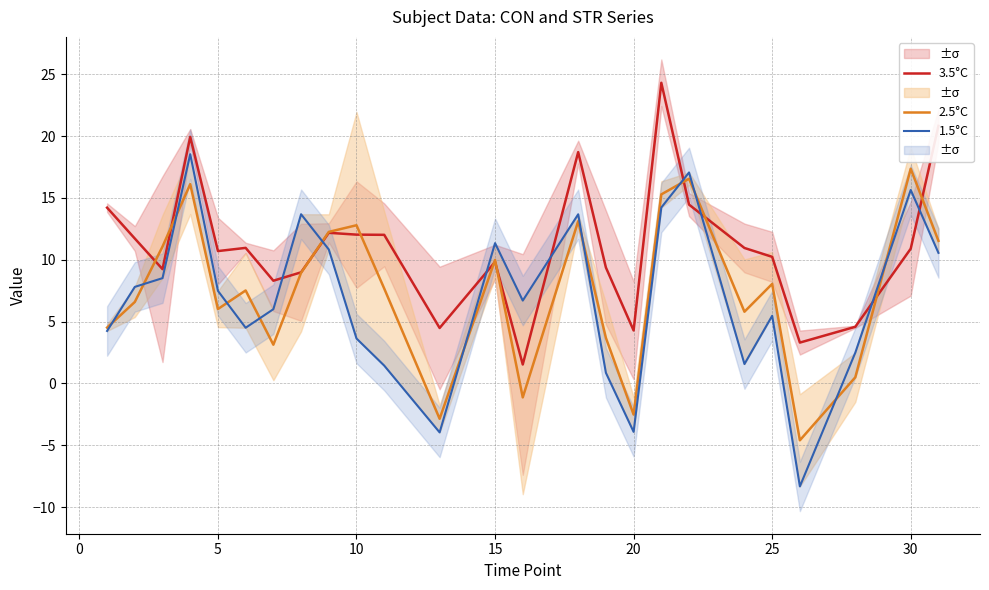

What is the minimum value for 3.5°C?

1.5